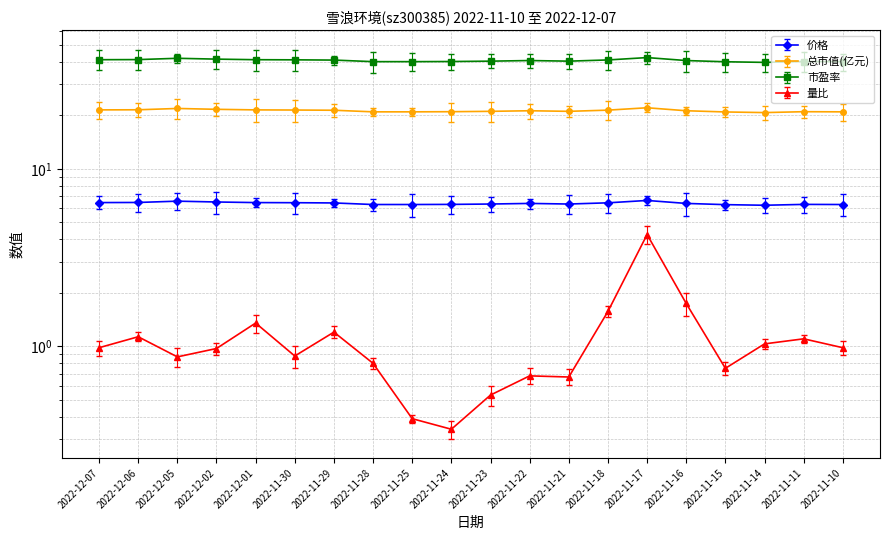

What is the label of the 17th point from the left?

2022-11-15